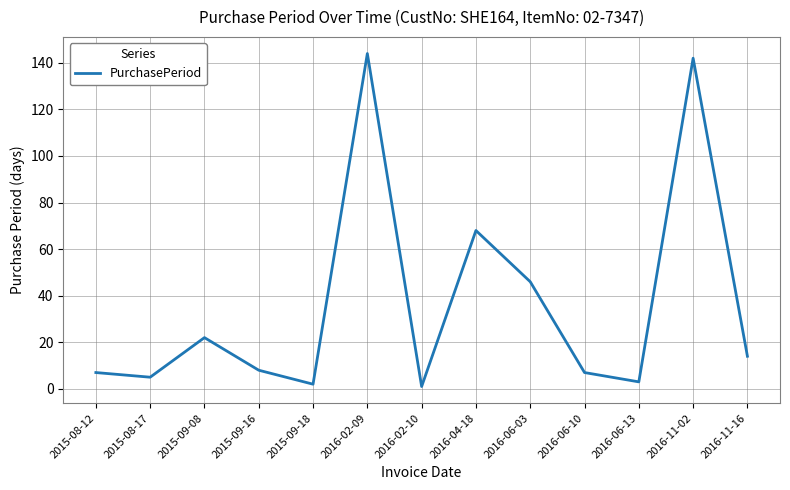

Where is the data nearest to the value 72?

2016-04-18